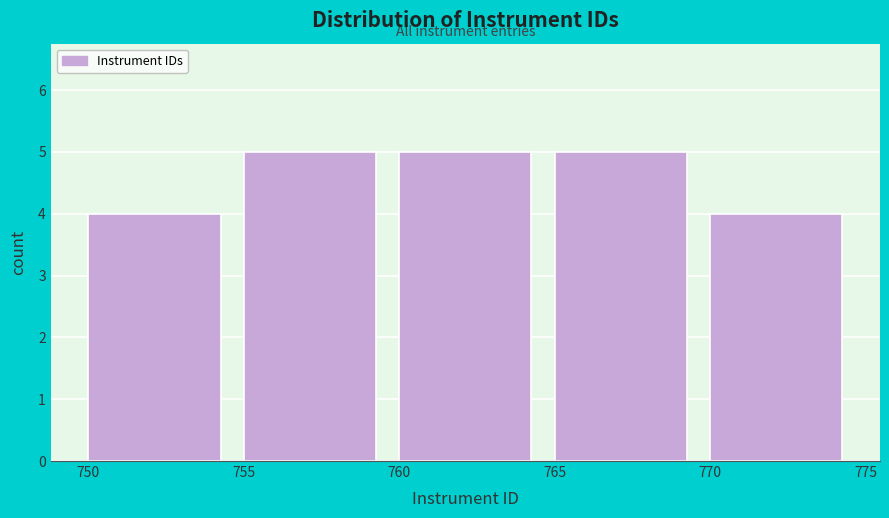

What is the height of the bar covering 760 to 765 on the x-axis? The values are not printed on the chart, so give them approximately, as read against the axis.

5